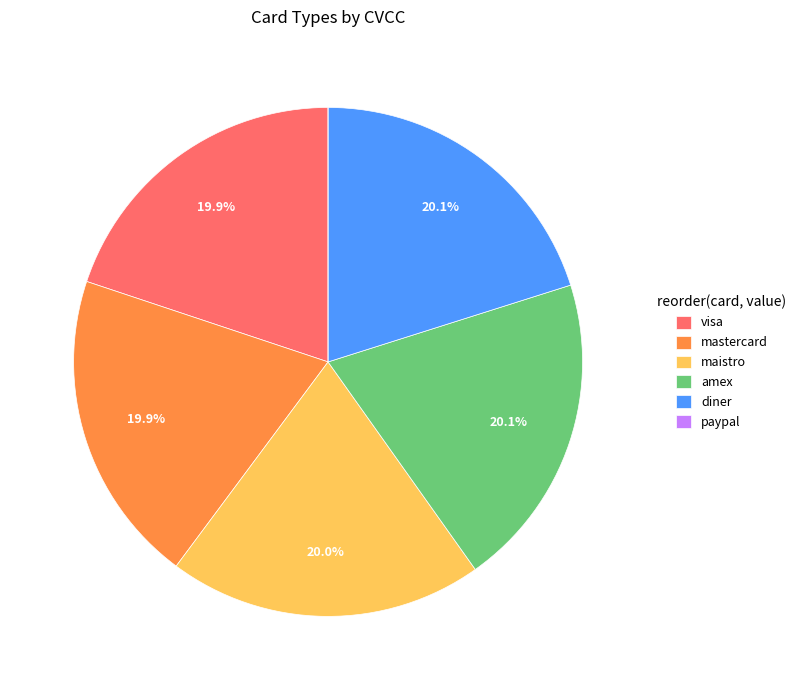

Is there any slice that represents more than half of the pie?

No